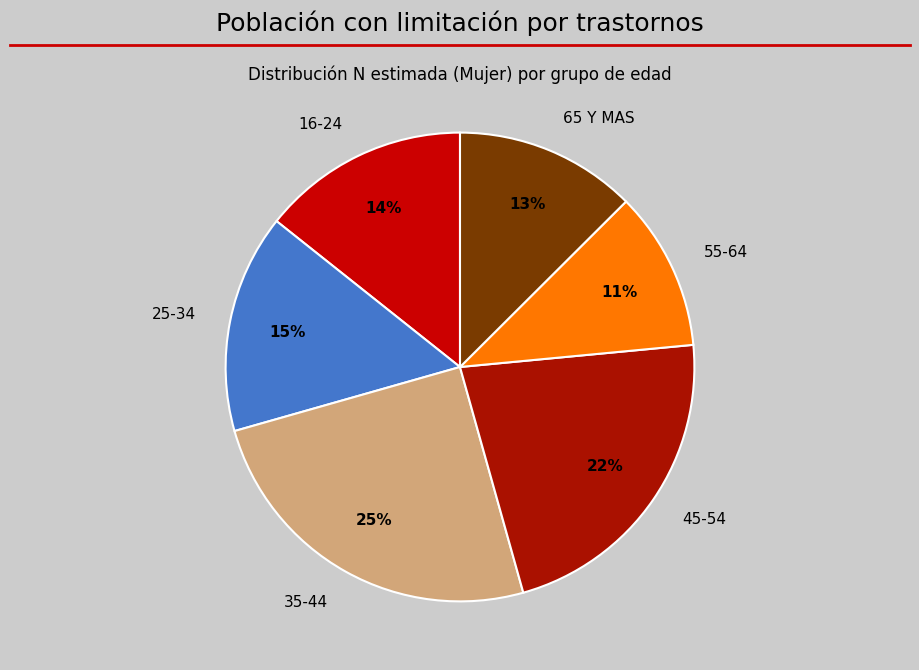

Is there a majority slice in this chart?

No